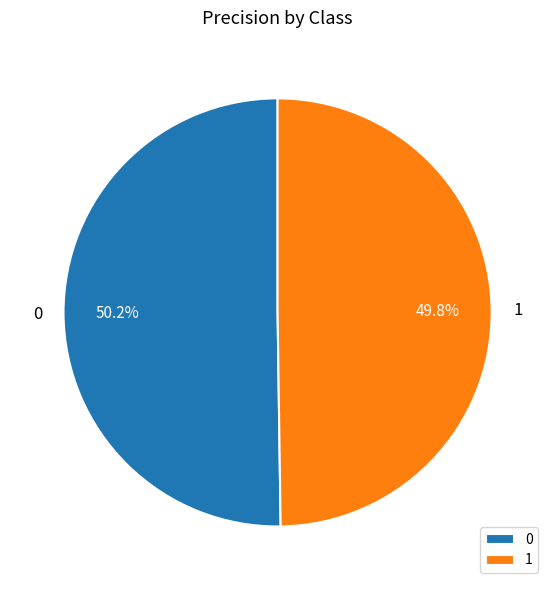

How many slices are in this pie chart?

2